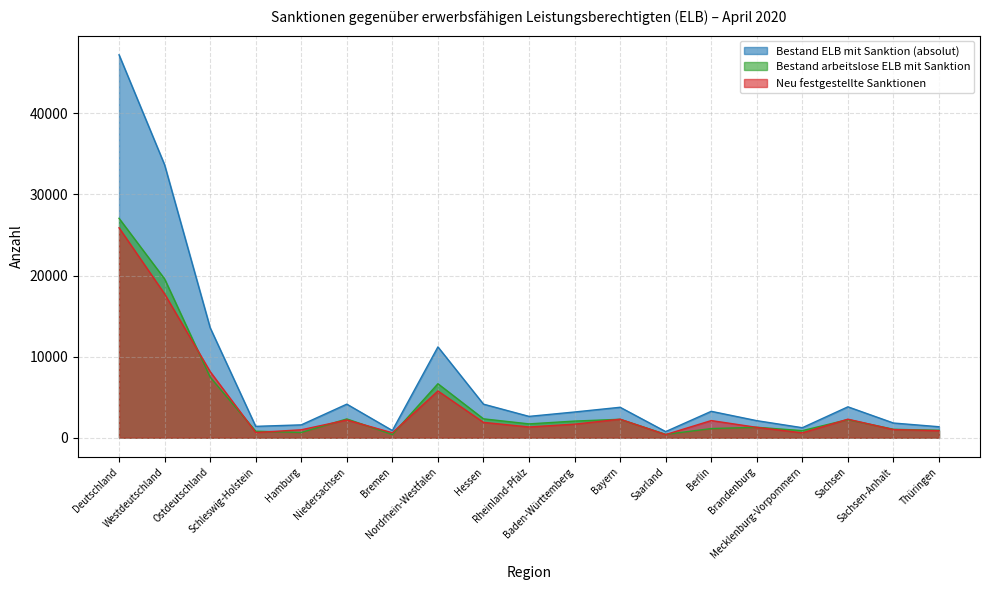

What is the sum of the Bestand ELB mit Sanktion (absolut) values at Saarland and Deutschland?

47970